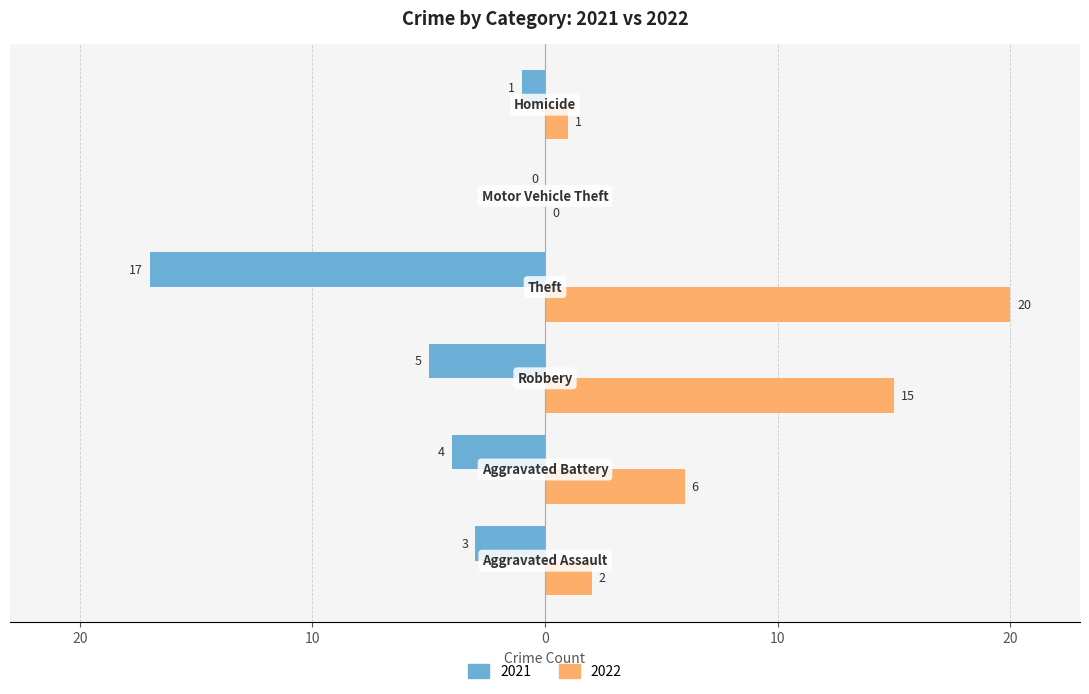

What are all the series names shown in the legend?

2021, 2022